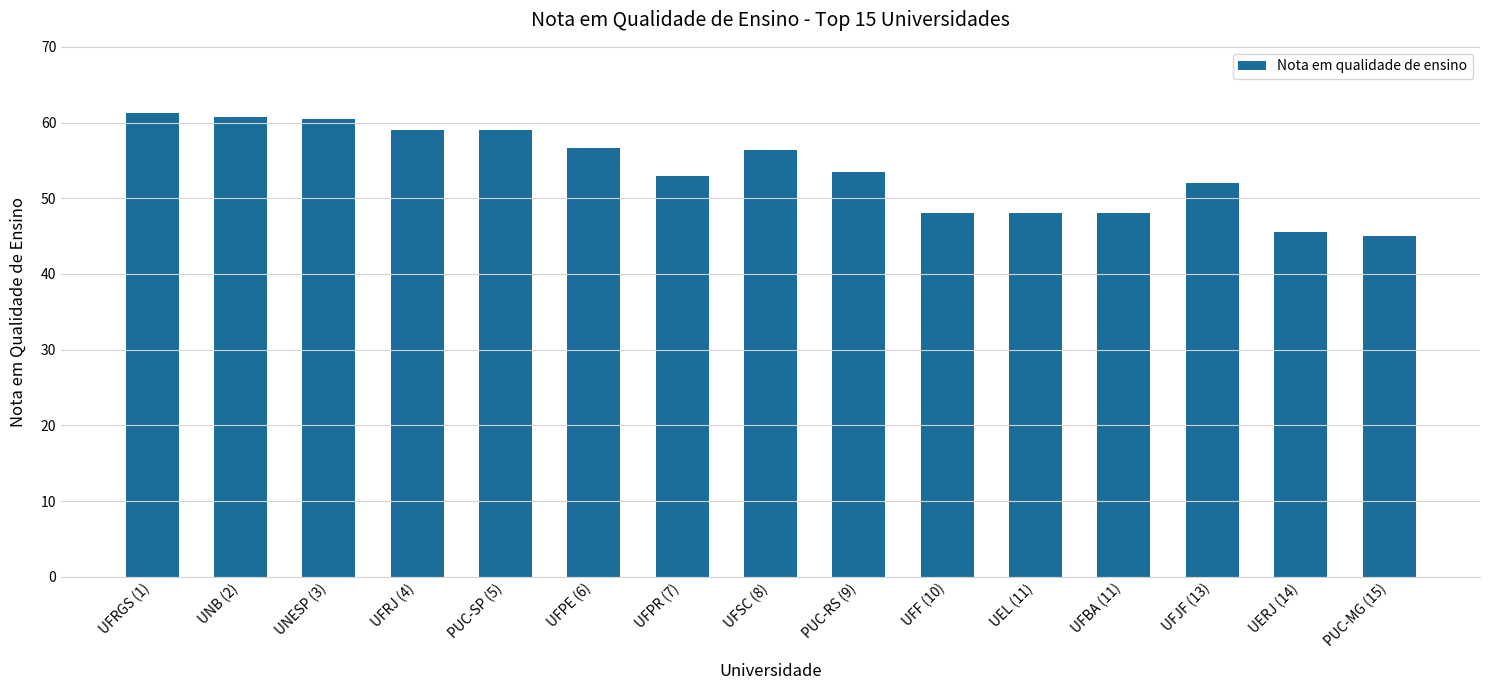

What is the value of the 3rd bar from the left?

60.5